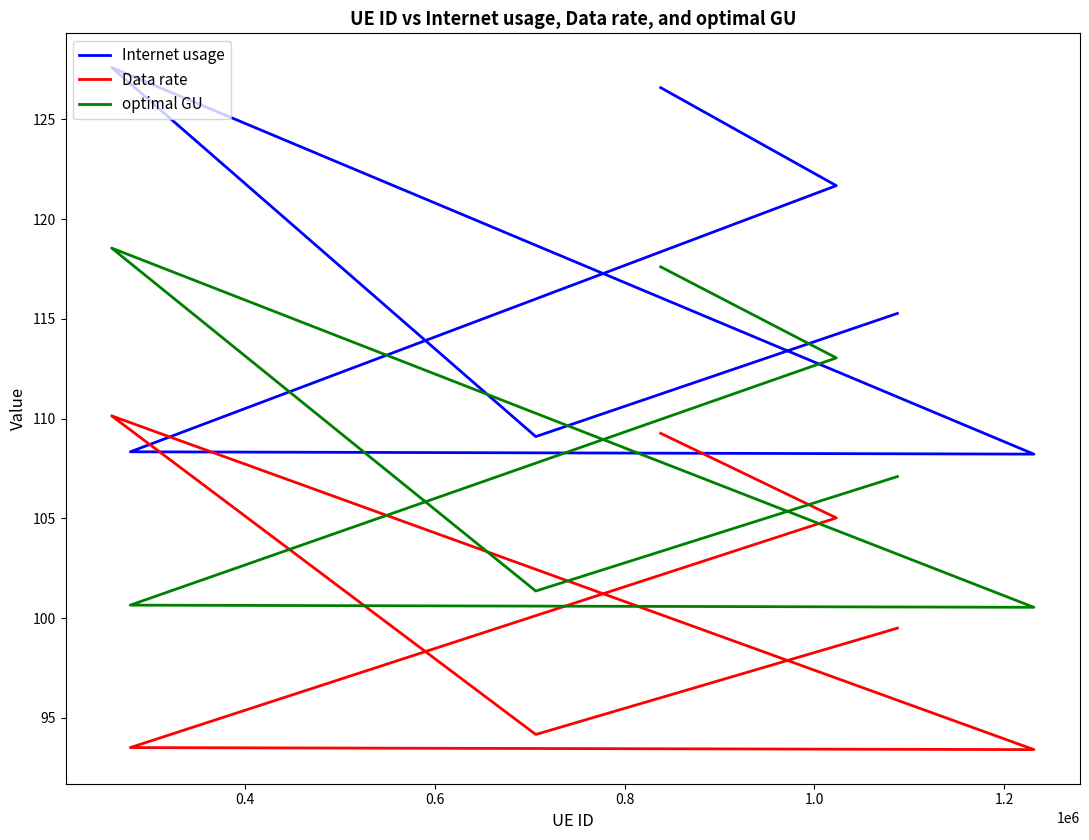

Reading left to right, what are all the values shown in this chart?

Internet usage: 115.3	109.1	127.6	108.2	108.3	121.7	126.6
Data rate: 99.5	94.2	110.1	93.4	93.5	105.0	109.3
optimal GU: 107.1	101.4	118.5	100.5	100.6	113.0	117.6